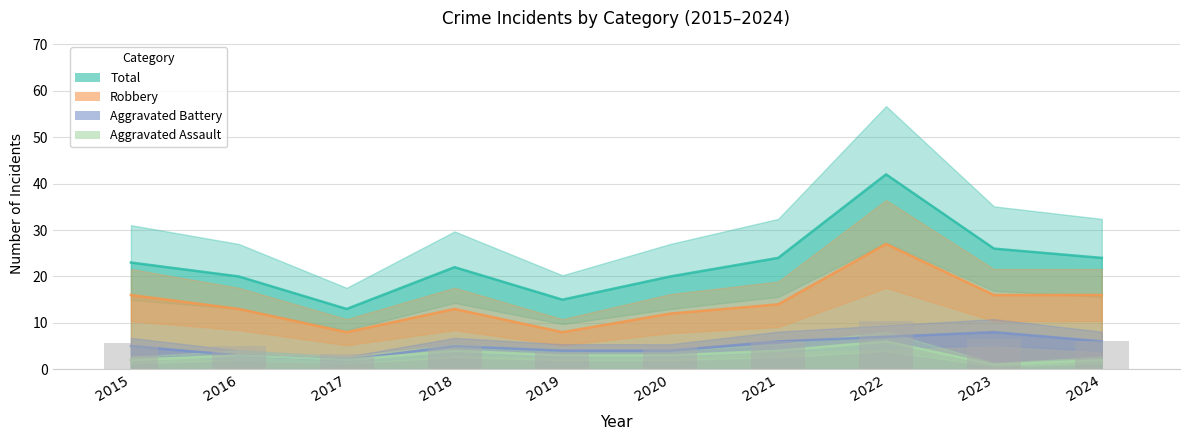

Reading right to left, transcribe all the data shown in this chart.

Total: 24	26	42	24	20	15	22	13	20	23
Robbery: 16	16	27	14	12	8	13	8	13	16
Aggravated Battery: 6	8	7	6	4	4	5	2	3	5
Aggravated Assault: 2	1	6	4	3	3	4	2	3	2